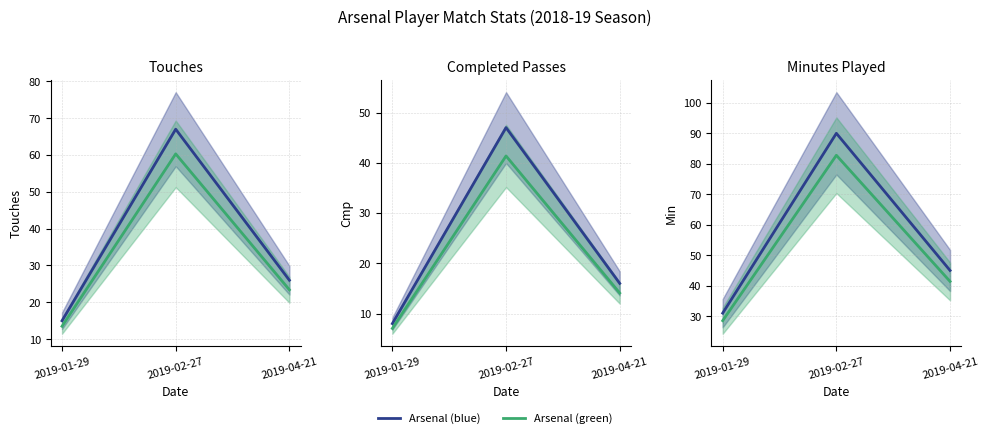

At which label does Arsenal (blue) reach its peak?

2019-02-27